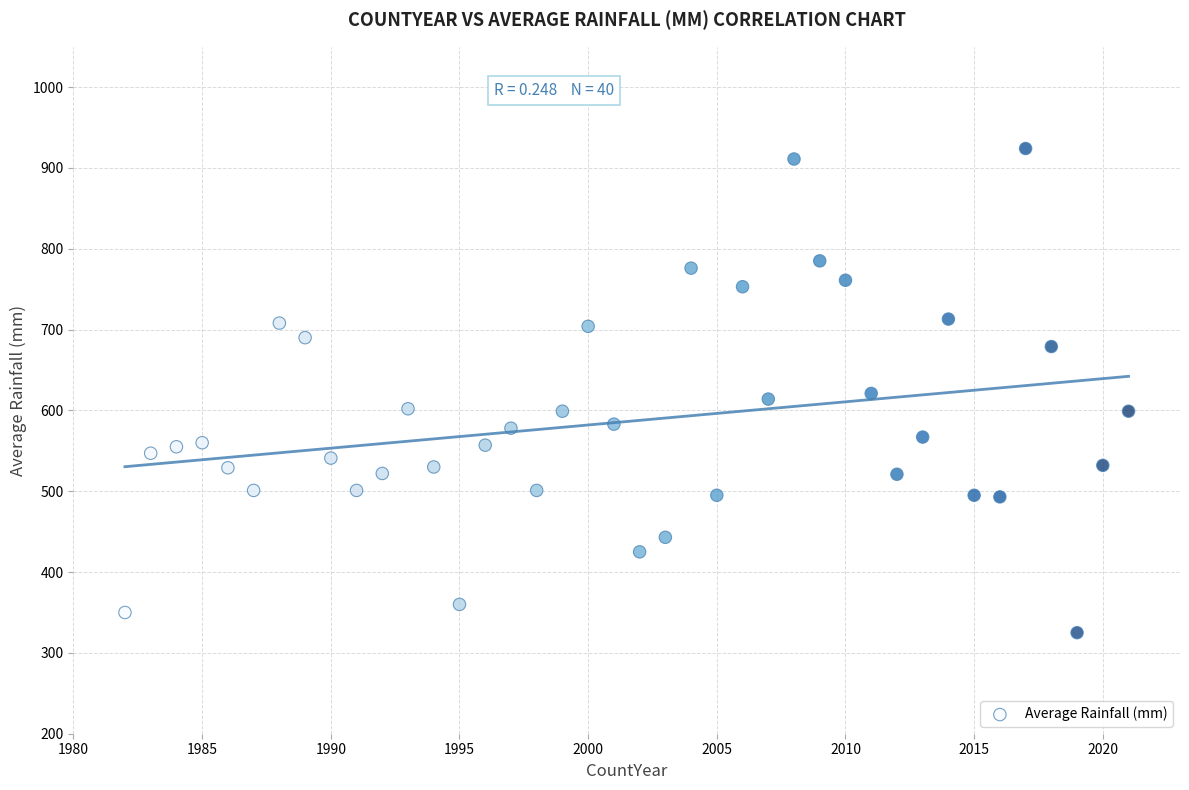

What is the range of Y values (max minus min)?

599